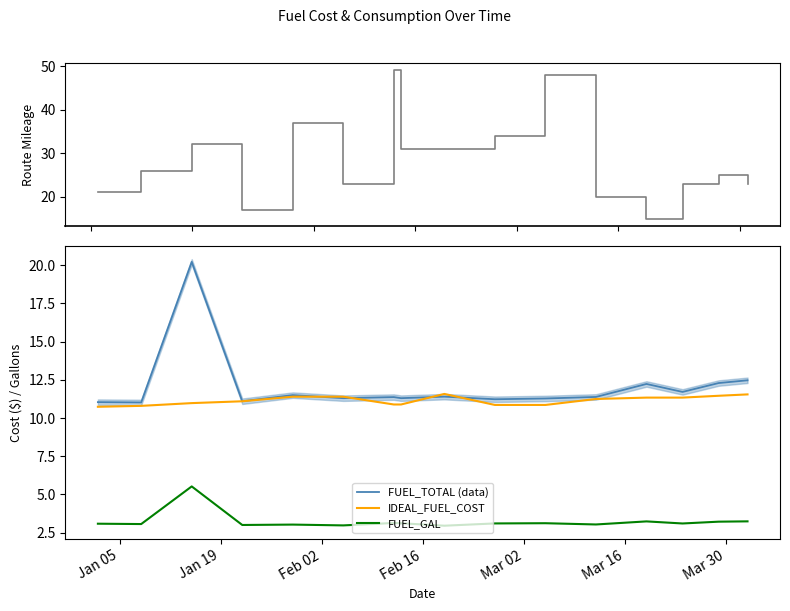

What is the lowest value of the IDEAL_FUEL_COST series?

10.7